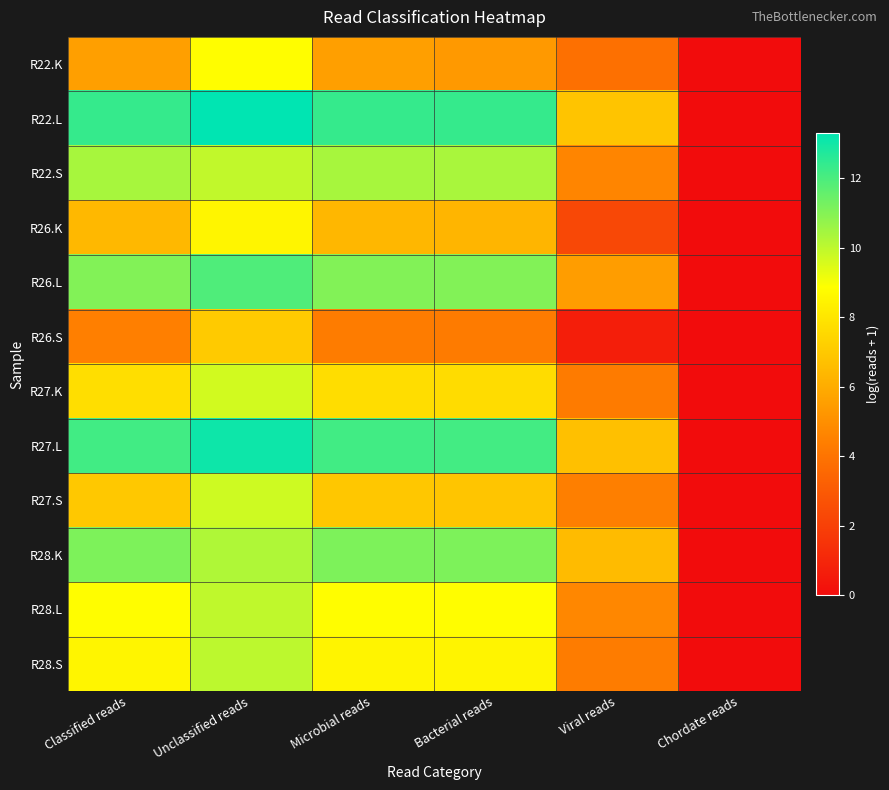

Rank the series by their maximum value, from lowest to highest.

R26.S, R26.K, R22.K, R27.K, R27.S, R28.L, R28.S, R22.S, R28.K, R26.L, R27.L, R22.L